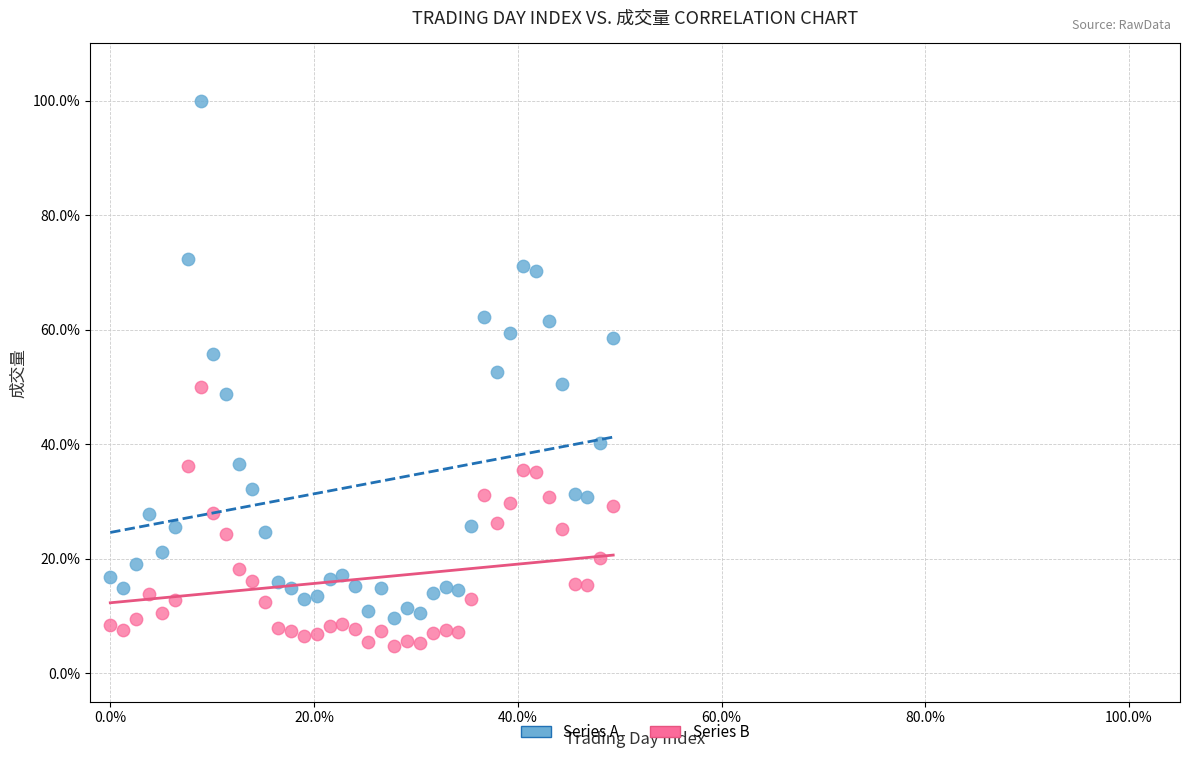

What are all the series names shown in the legend?

Series A, Series B